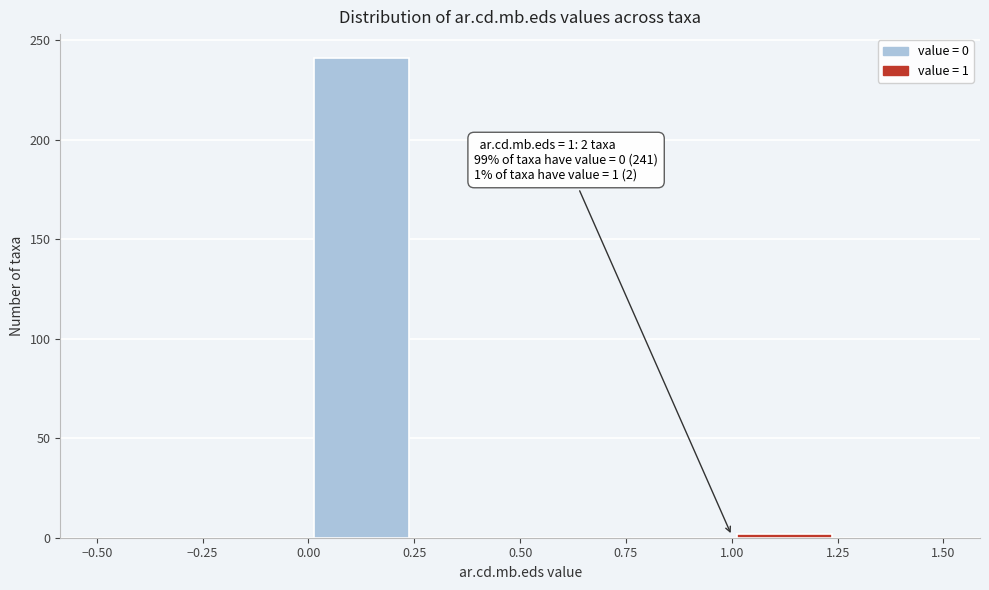

Over which range of the x-axis is the bar tallest?

0.00 to 0.25